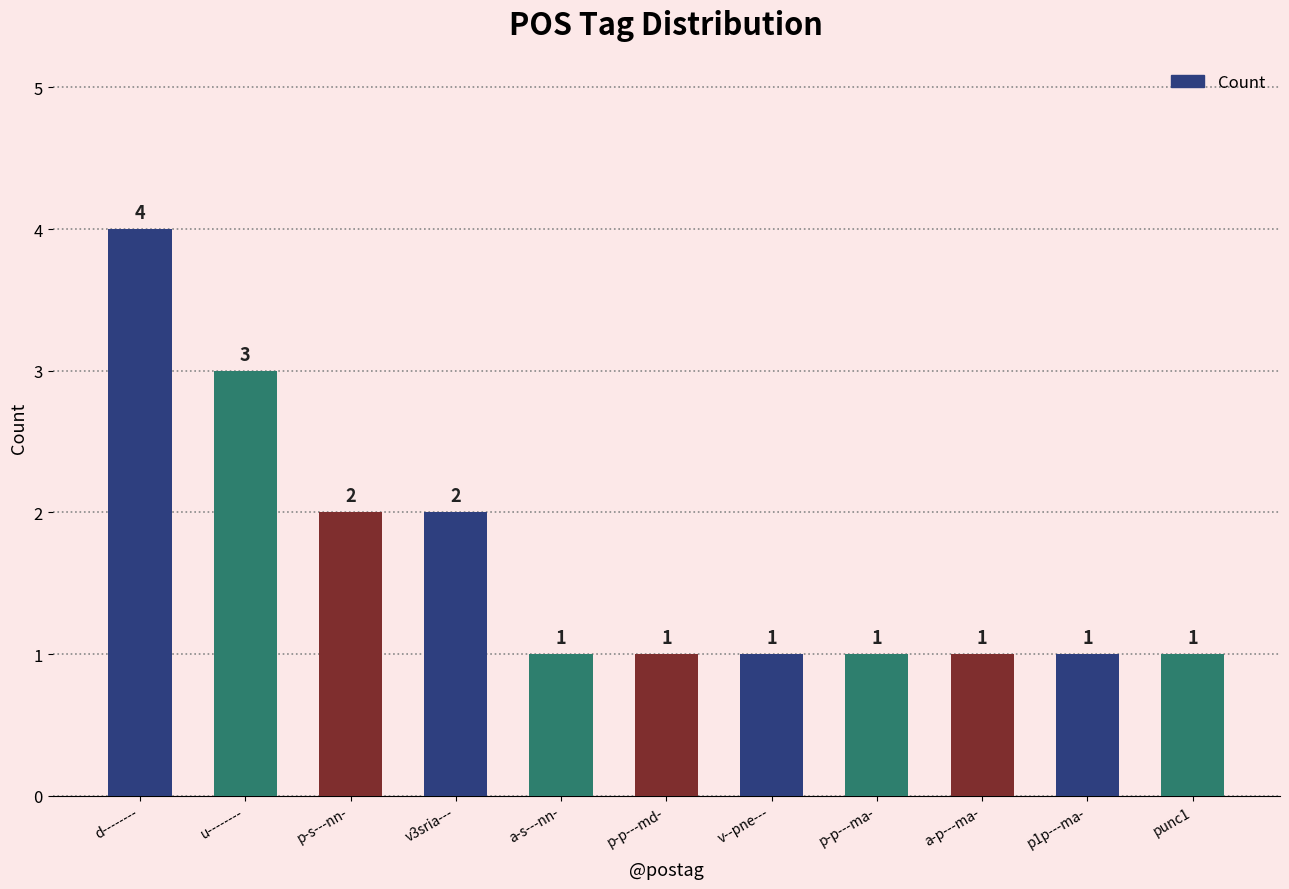

Reading right to left, what are all the values shown in this chart?

1	1	1	1	1	1	1	2	2	3	4